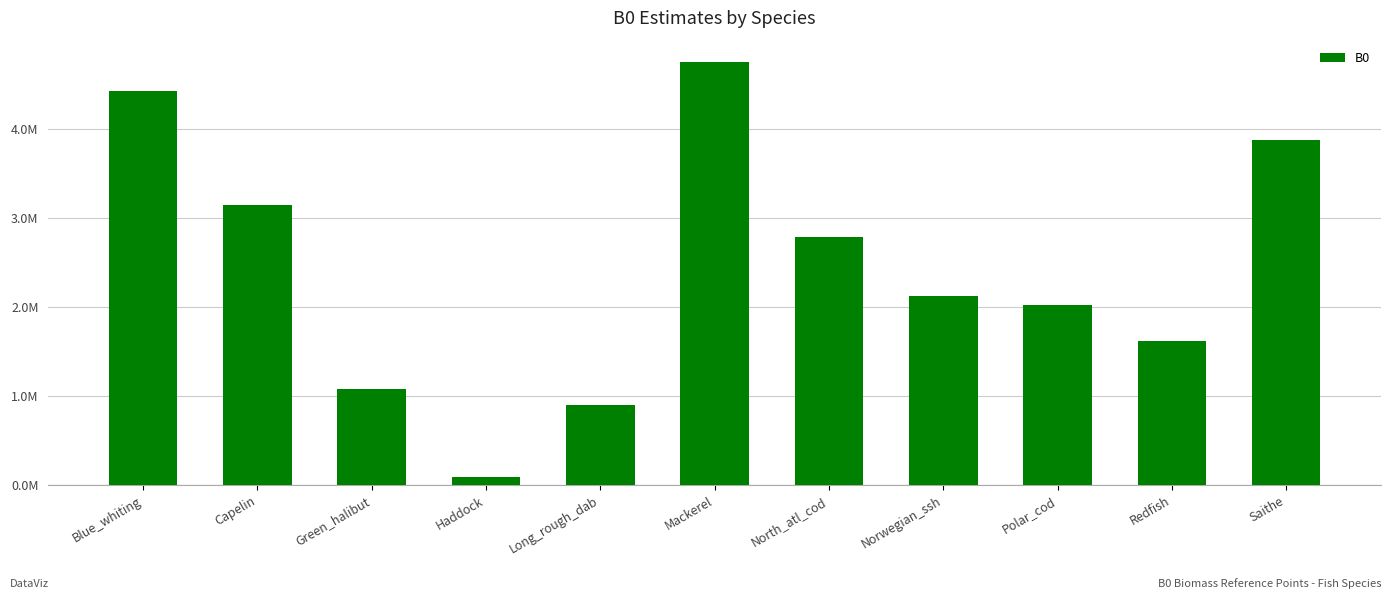

What is the minimum value shown in the chart?

87344.1